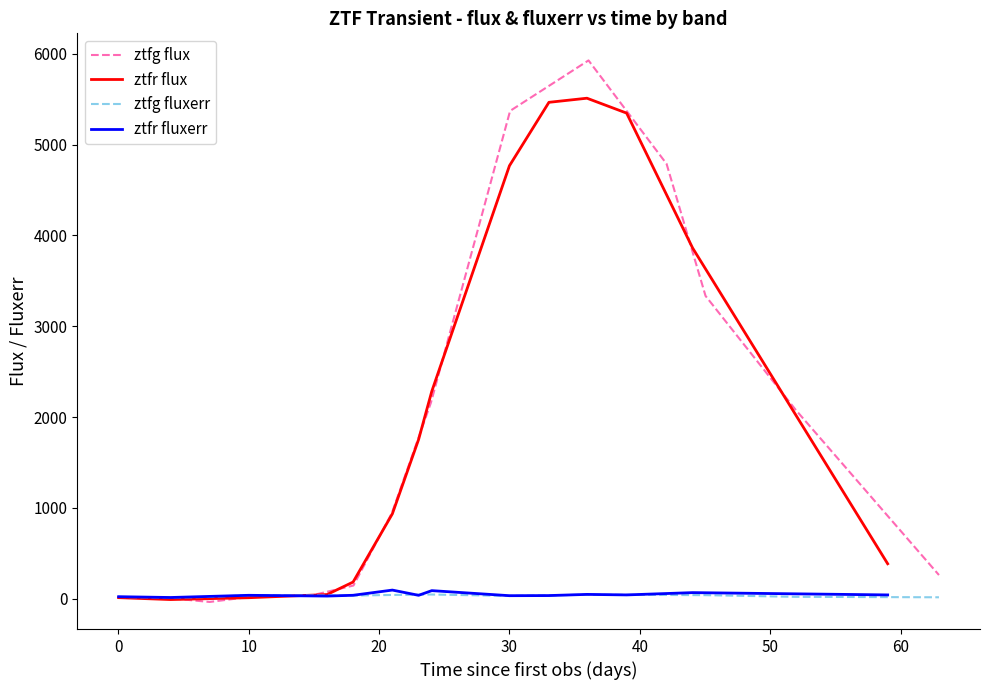

How many series are shown in this chart?

4